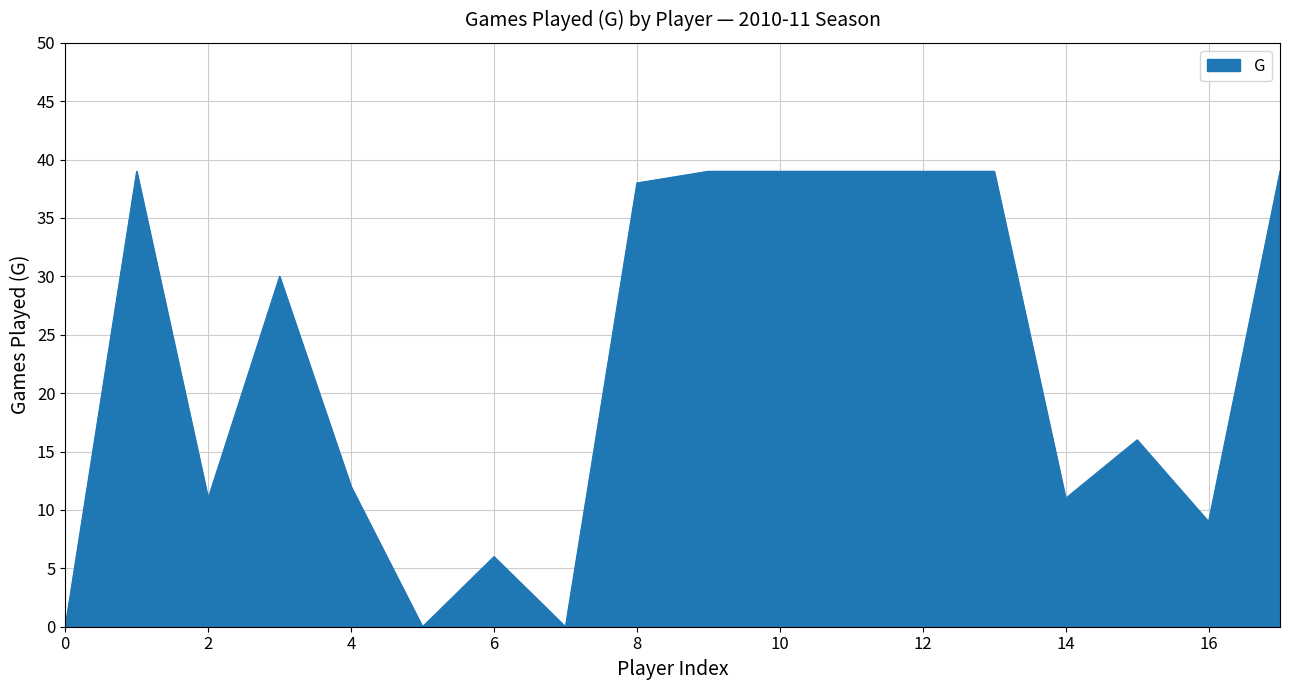

Reading right to left, list all the values displayed in this chart.

39	9	16	11	39	39	39	39	39	38	0	6	0	12	30	11	39	0